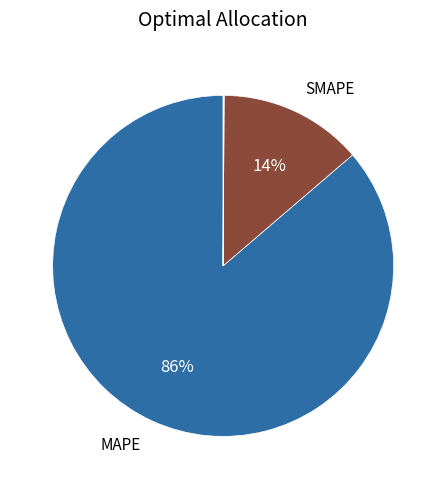

To the nearest percent, what is the difference between the largest and smallest slice percentages?

86%